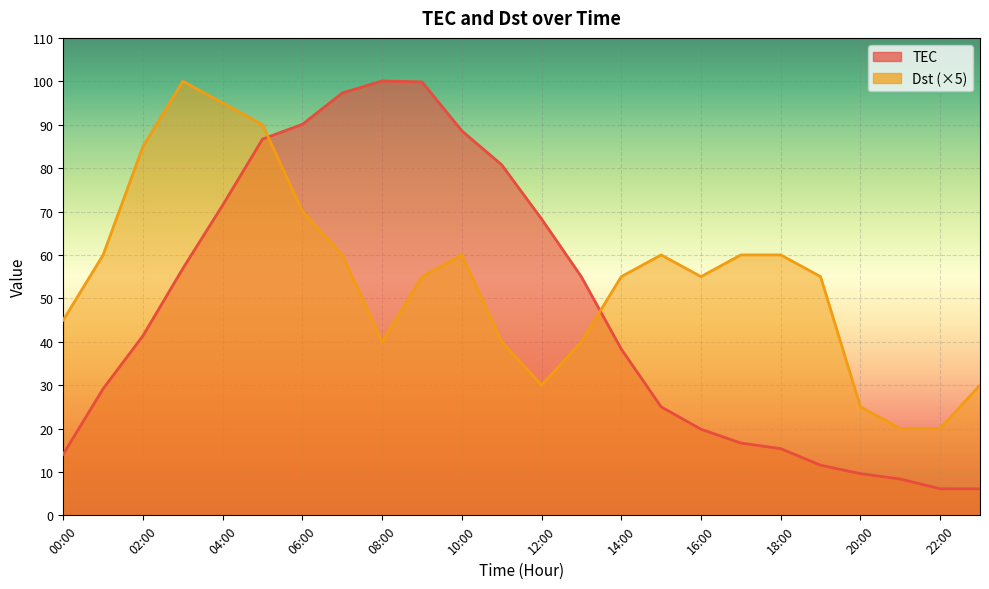

How many data points does each series have?

24